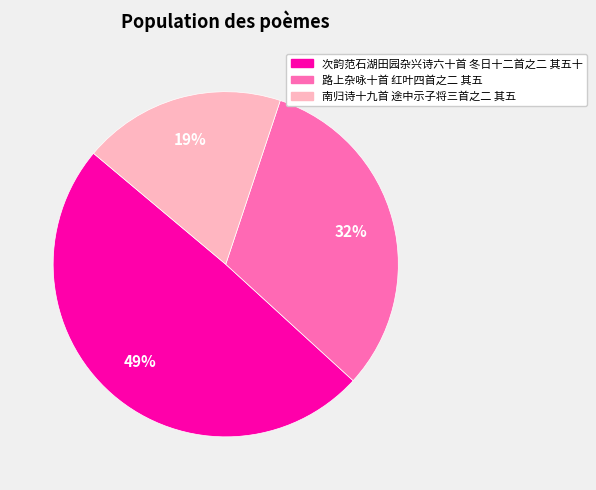

What is the largest slice in the pie chart?

次韵范石湖田园杂兴诗六十首 冬日十二首之二 其五十